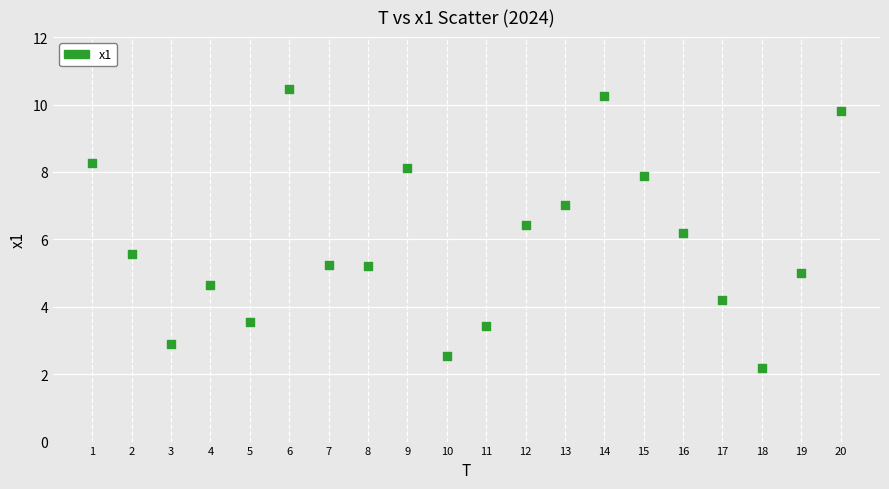

What Y value in the scatter plot is closest to 6?

6.2